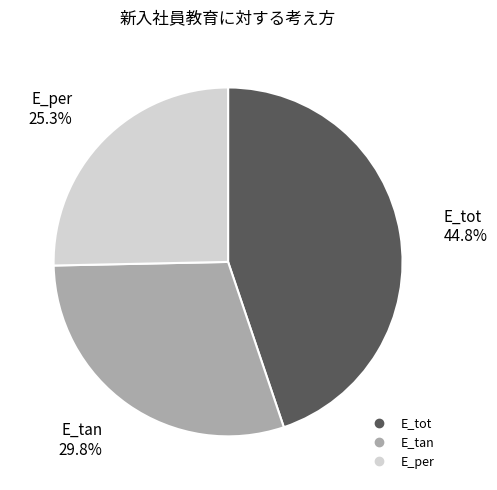

Rank the categories by value from highest to lowest.

E_tot, E_tan, E_per